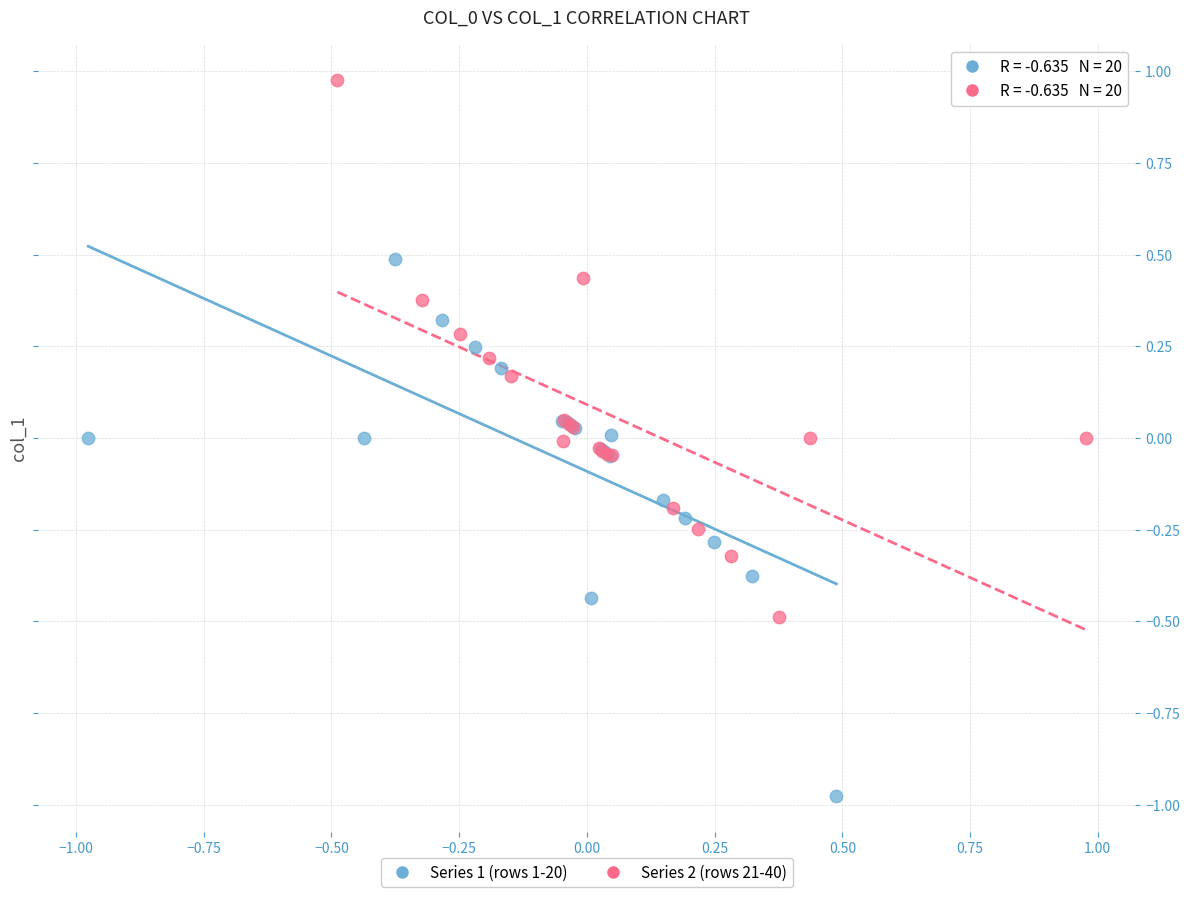

Which series contains the highest Y value?

Series 2 (rows 21-40)